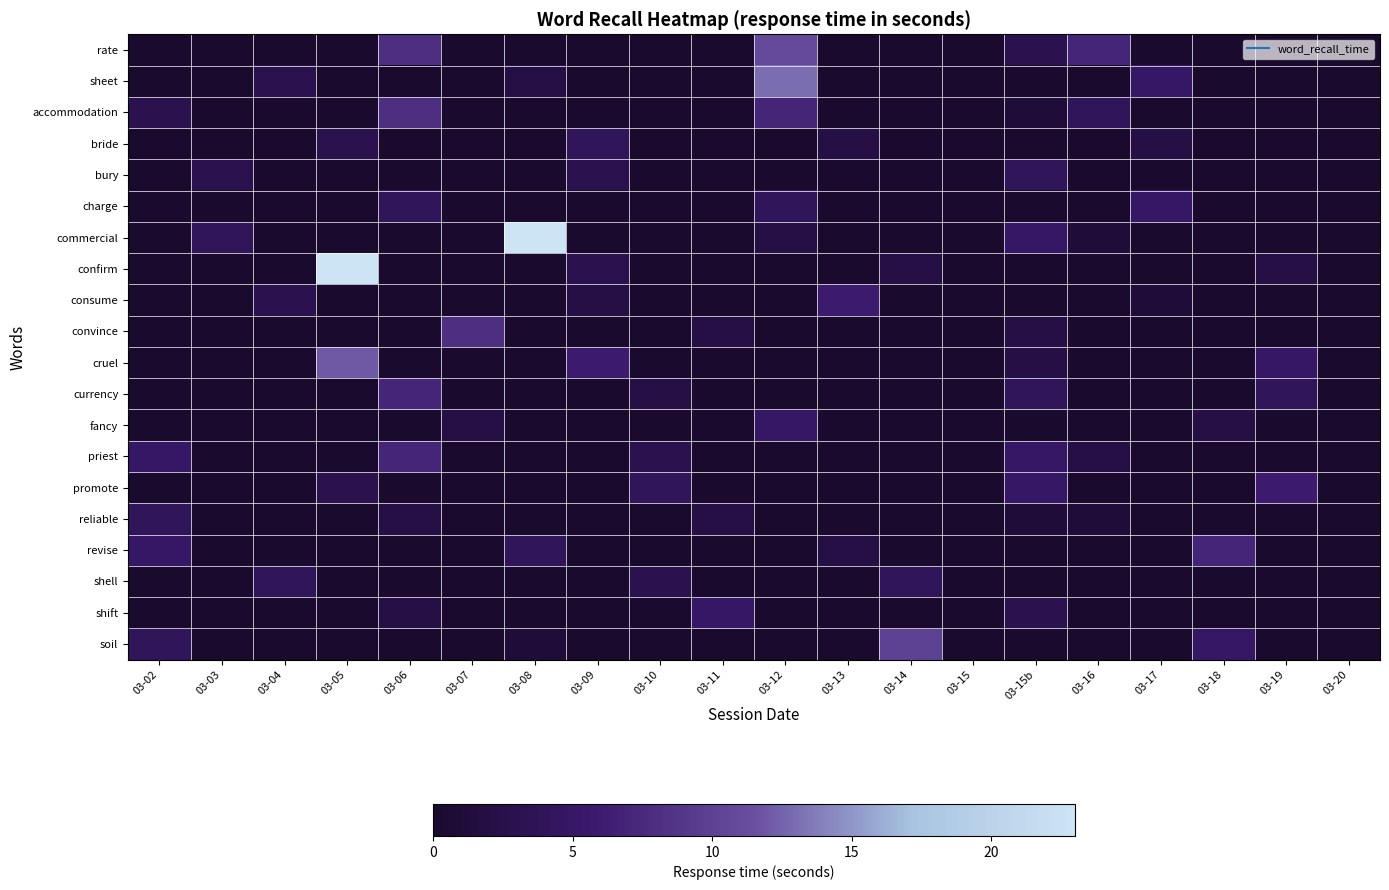

At which category is the sum across all series the highest?

03-12